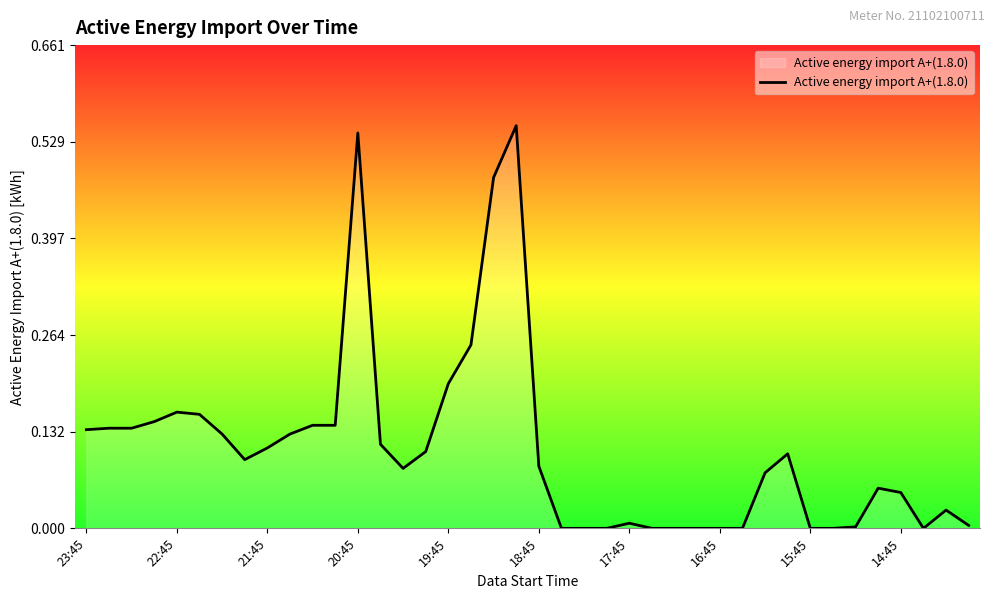

Is it true that the value at 23:45 is 0.1?

False